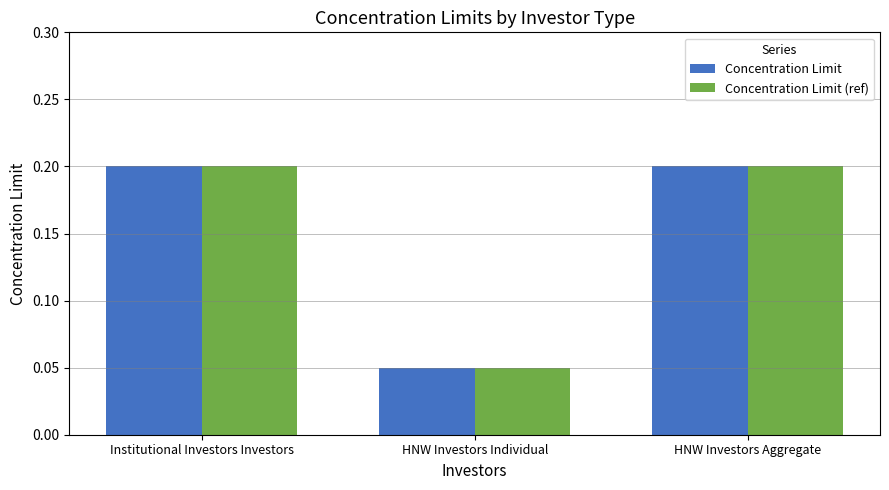

What is the total value across all series at Institutional Investors Investors?

0.4